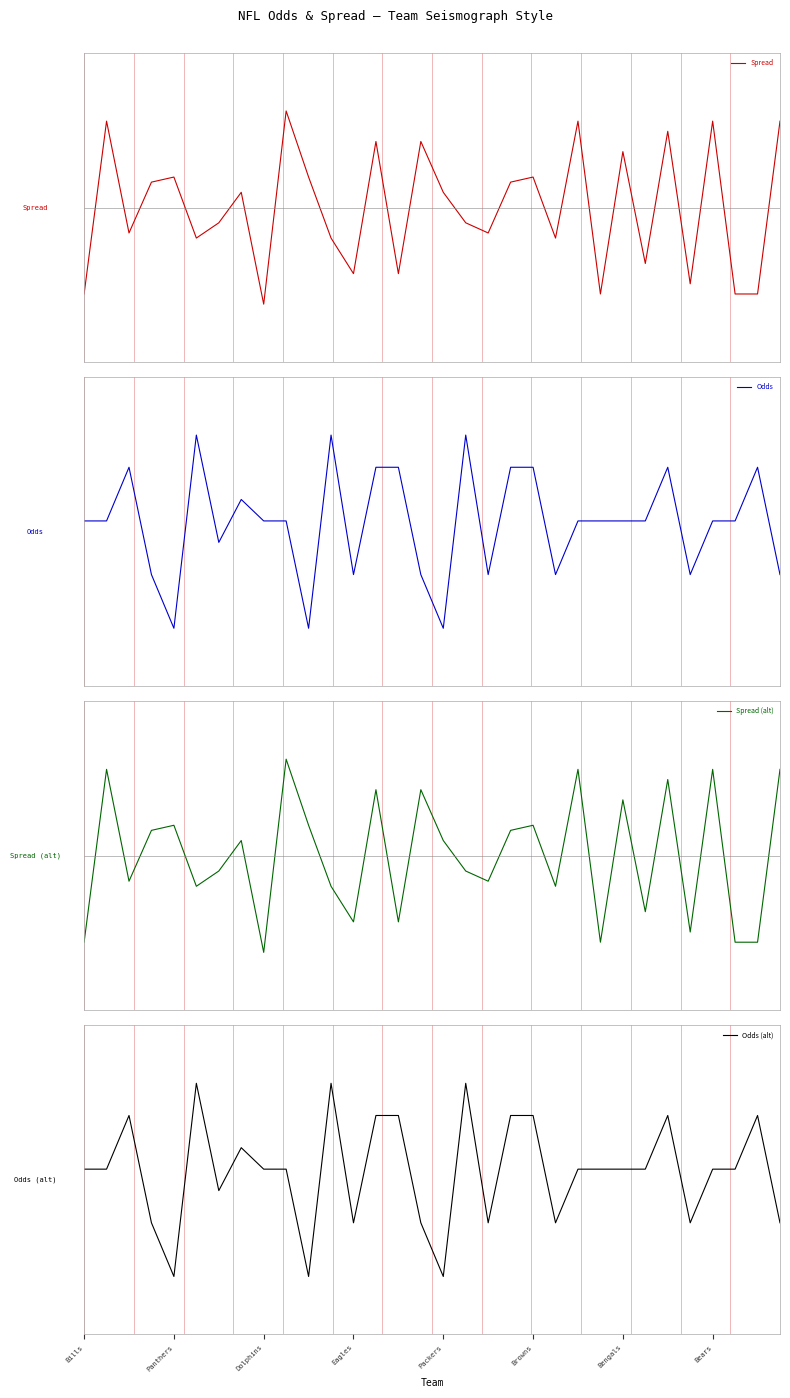

List the series in order of their peak value, lowest first.

Odds, Odds (alt), Spread, Spread (alt)